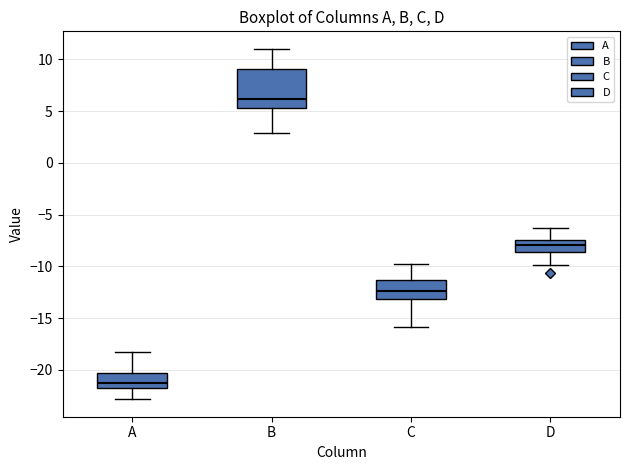

Reading left to right, read every box against the y-axis: the position of its median line, the range the box covers, and the ends of its whiskers. The values are not printed on the chart, so give them approximately, as read against the axis.

A: median -21.0, box -22.0 to -20.5, whiskers -23.0 to -18.0
B: median 6.0, box 5.5 to 9.0, whiskers 3.0 to 11.0
C: median -12.5, box -13.0 to -11.5, whiskers -16.0 to -10.0
D: median -8.0, box -8.5 to -7.5, whiskers -10.0 to -6.5